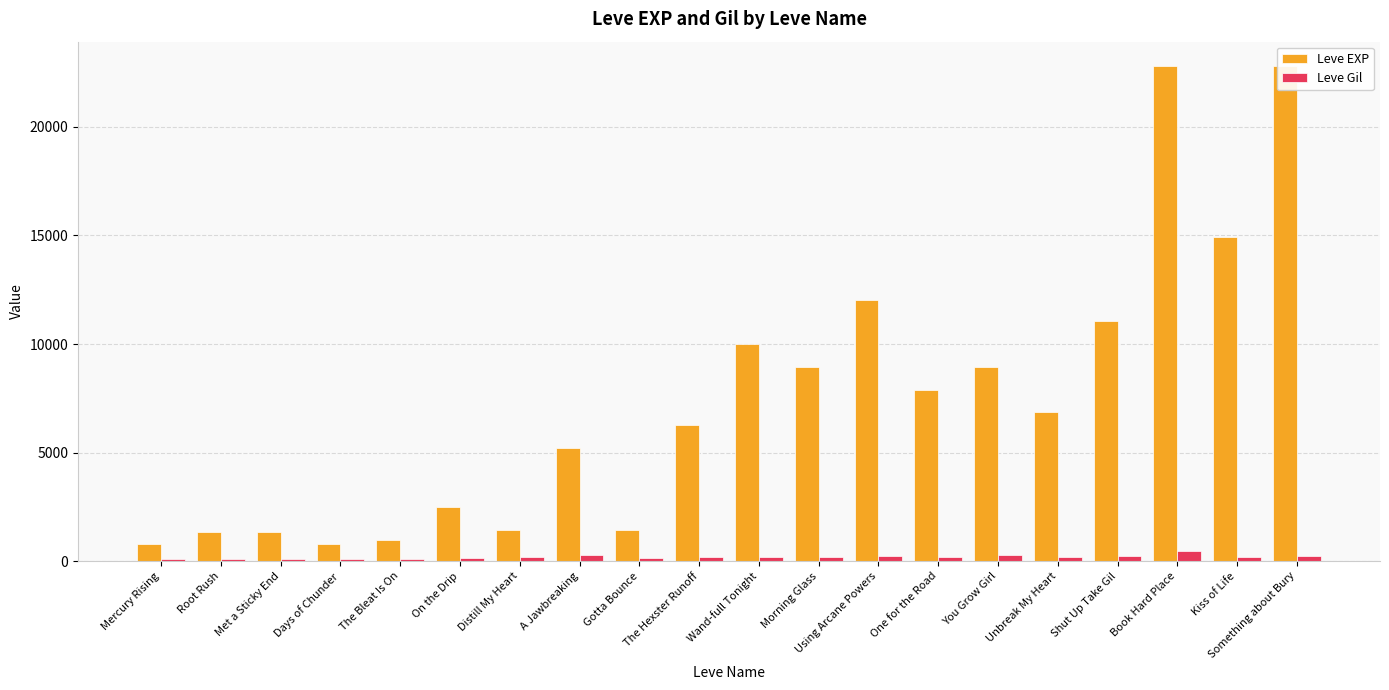

What is the value of the Leve EXP bar at the 16th from the left?

6880